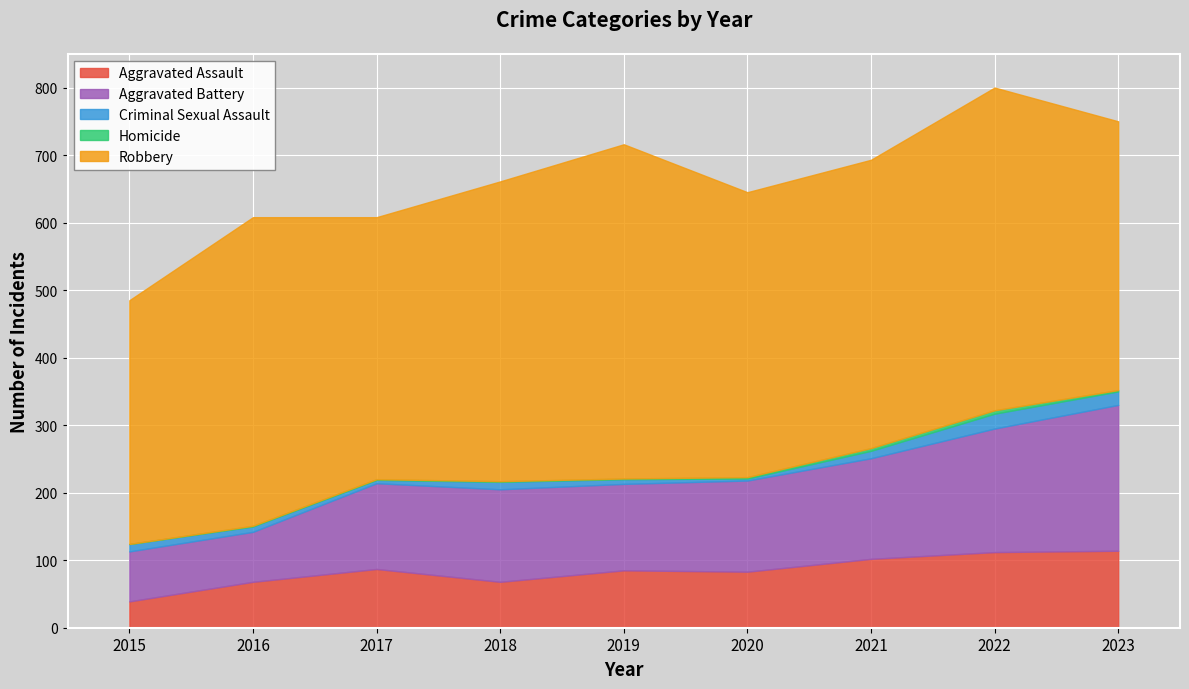

True or false: Aggravated Battery and Aggravated Assault intersect in this chart.

False